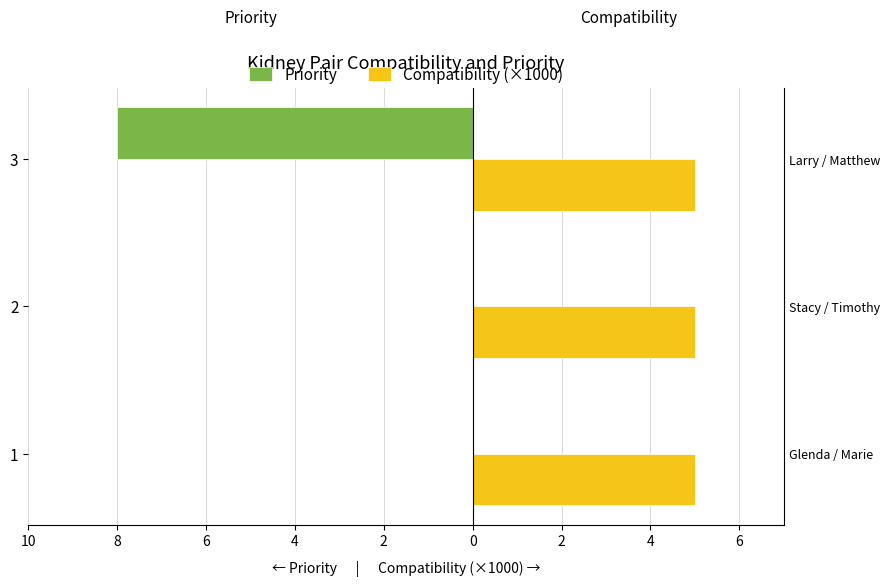

What are all the series names shown in the legend?

Priority, Compatibility (×1000)